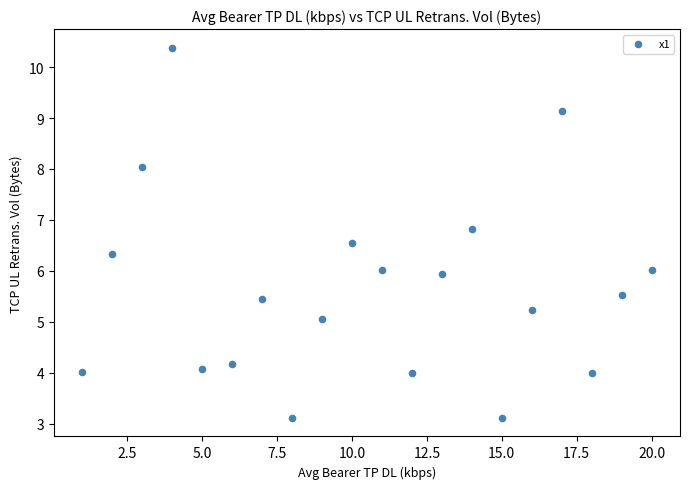

What is the range of X values (max minus min)?

19.0